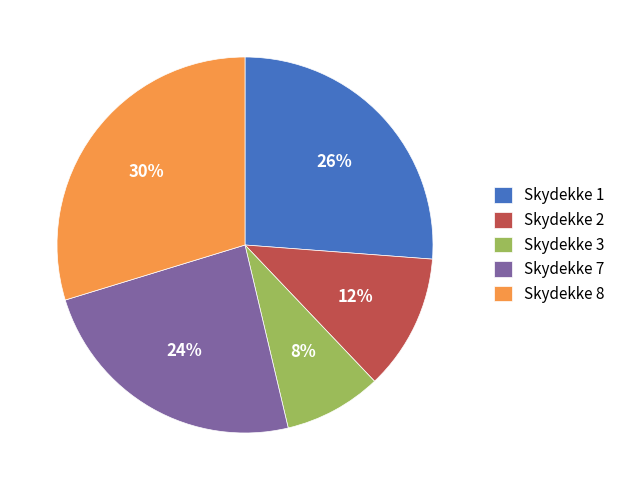

Which category has the biggest portion of the pie?

Skydekke 8